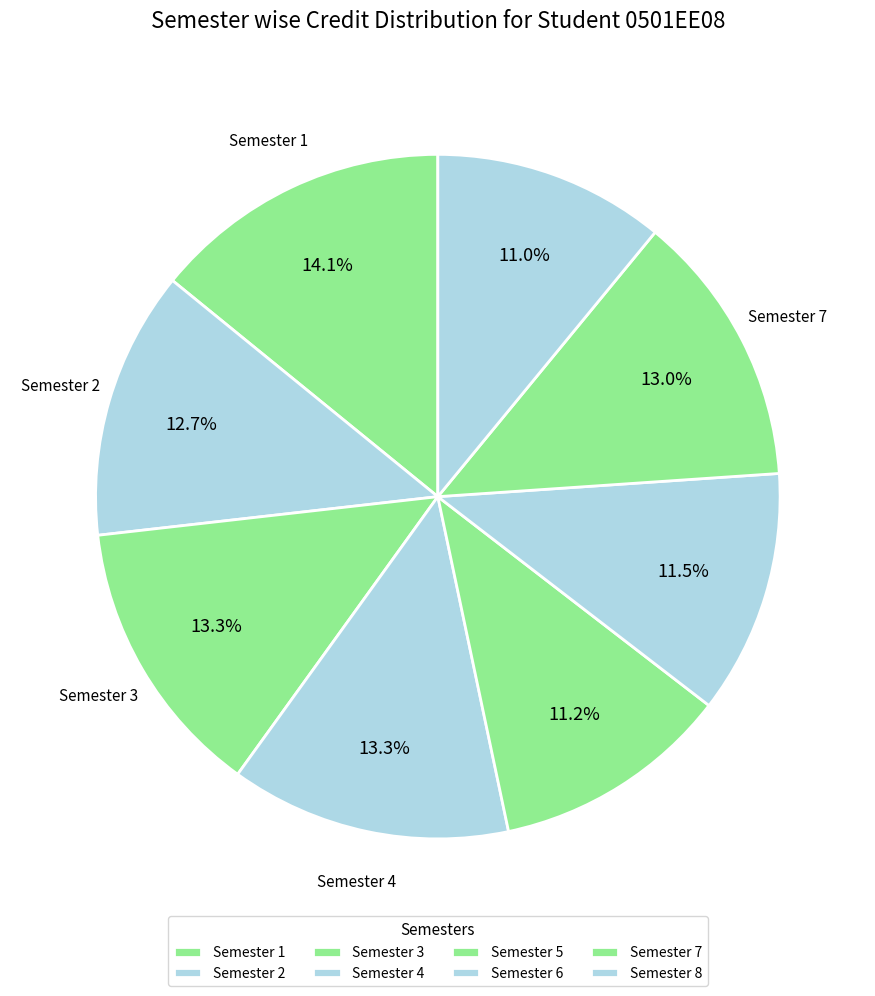

Rank the categories by value from lowest to highest.

Semester 8, Semester 5, Semester 6, Semester 2, Semester 7, Semester 3, Semester 4, Semester 1